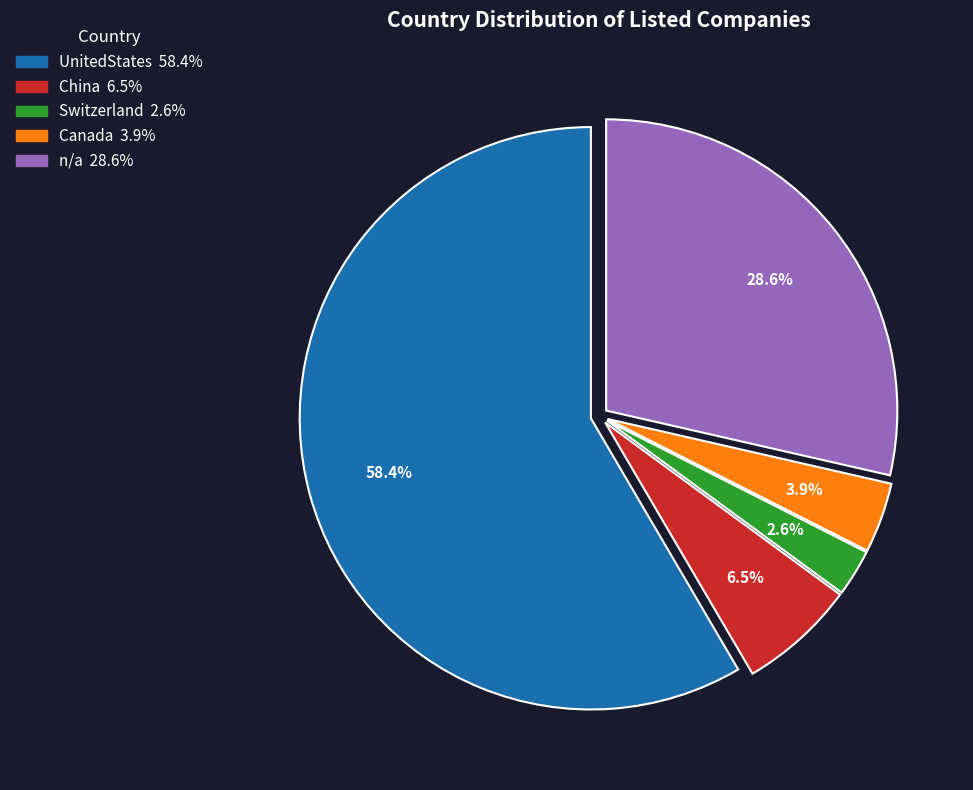

What is the majority slice?

UnitedStates